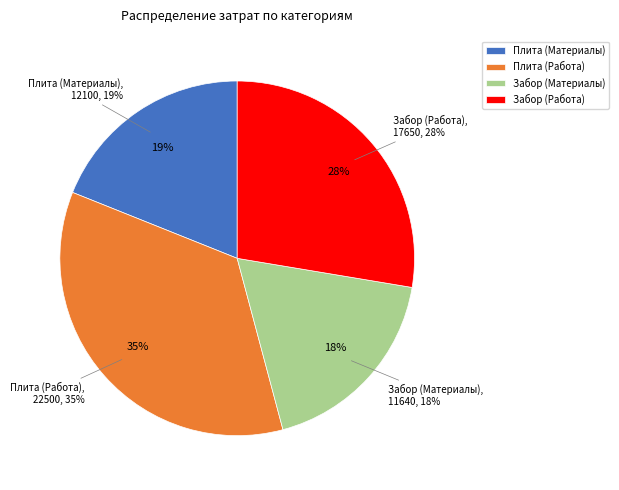

To the nearest percent, what is the difference between the largest and smallest slice percentages?

17%